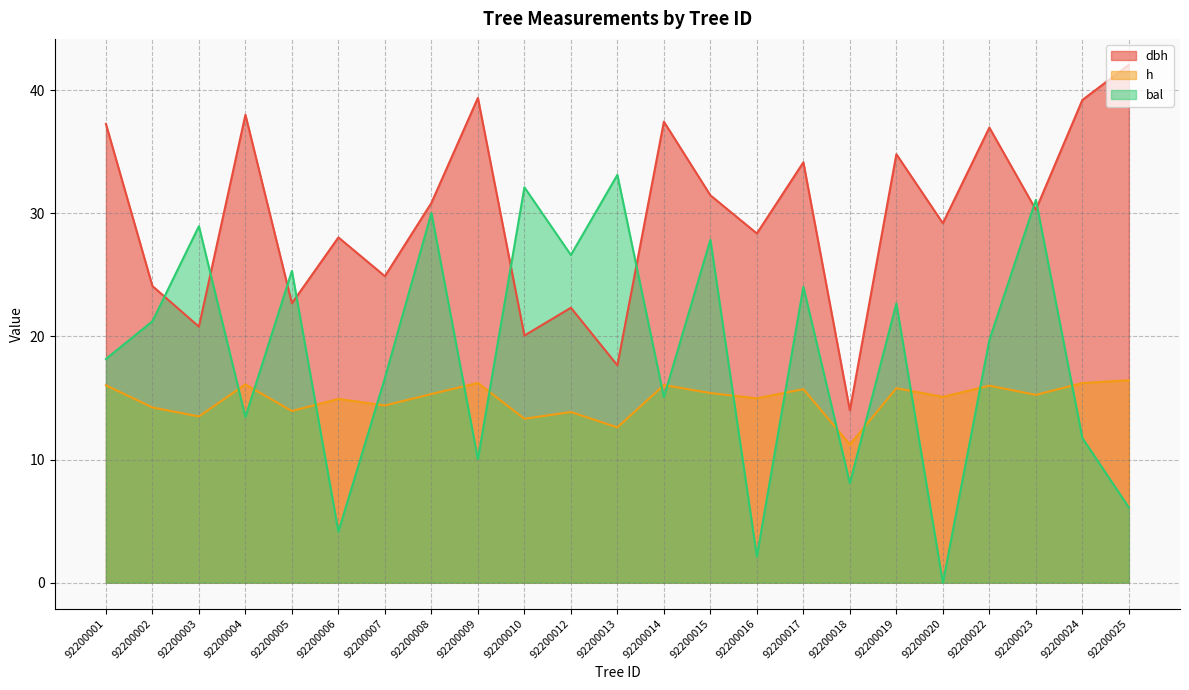

What is the approximate value of bal at 92200009?

10.0